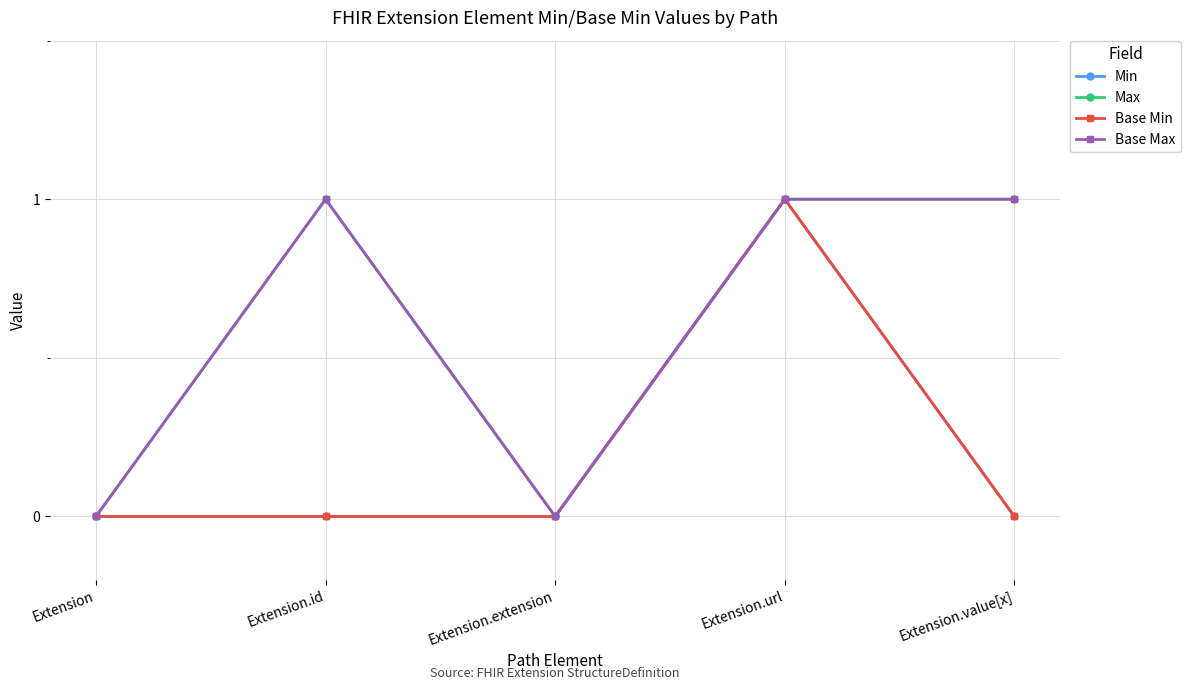

What is the average value of the Max series?

1